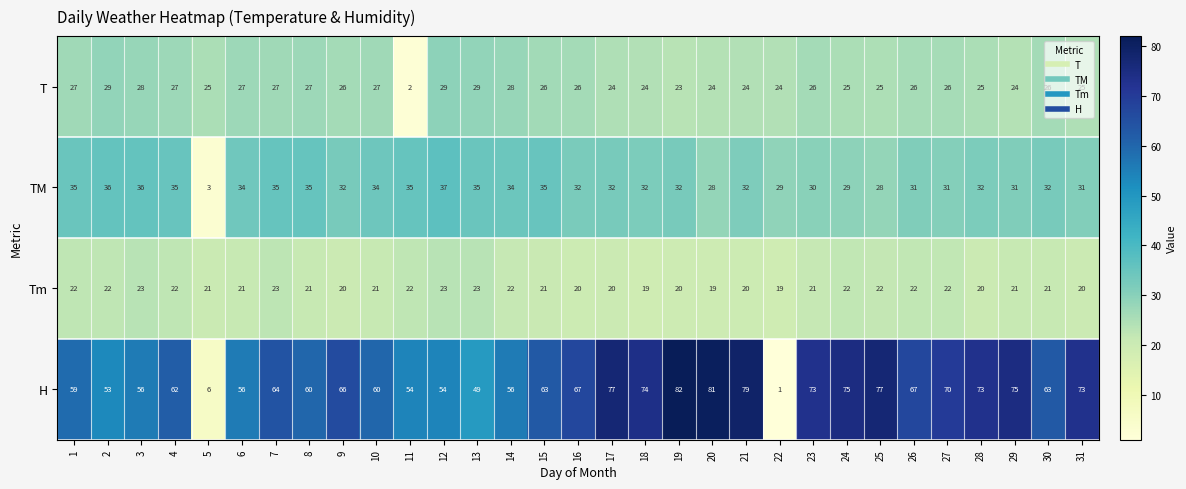

At which category does the chart reach its minimum across all series?

22